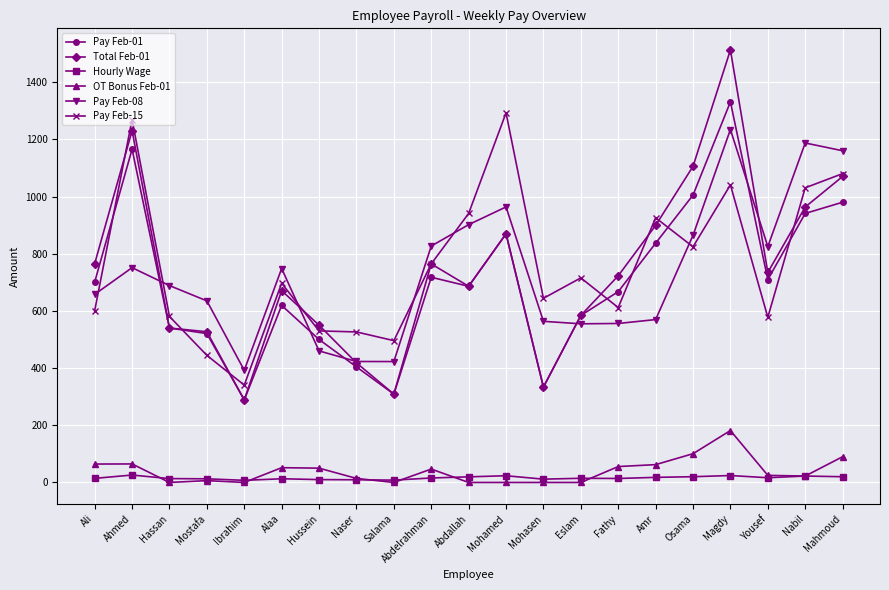

What is the greatest value displayed?

1512.5